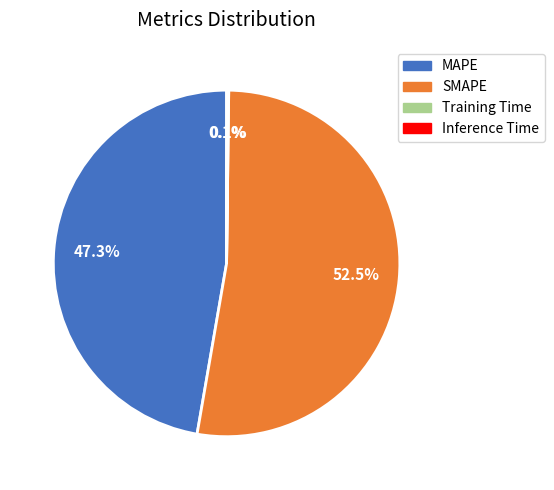

What percentage is NOT represented by MAPE?

52.7%